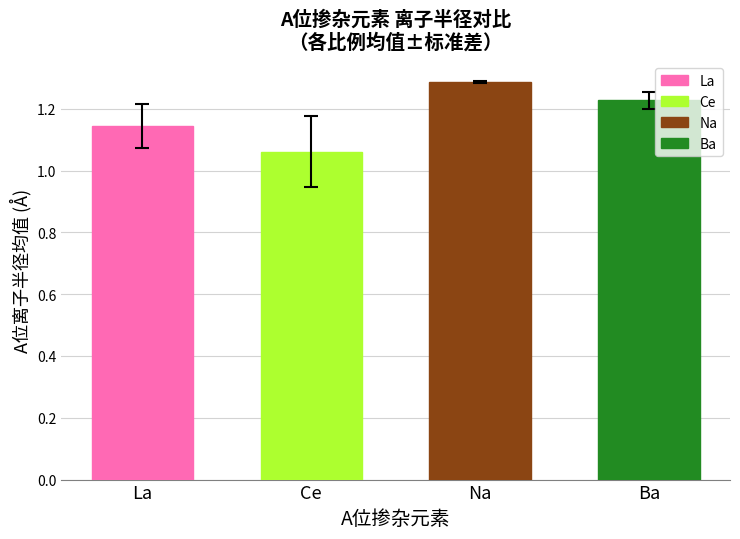

At which label is the value closest to 1?

Ce